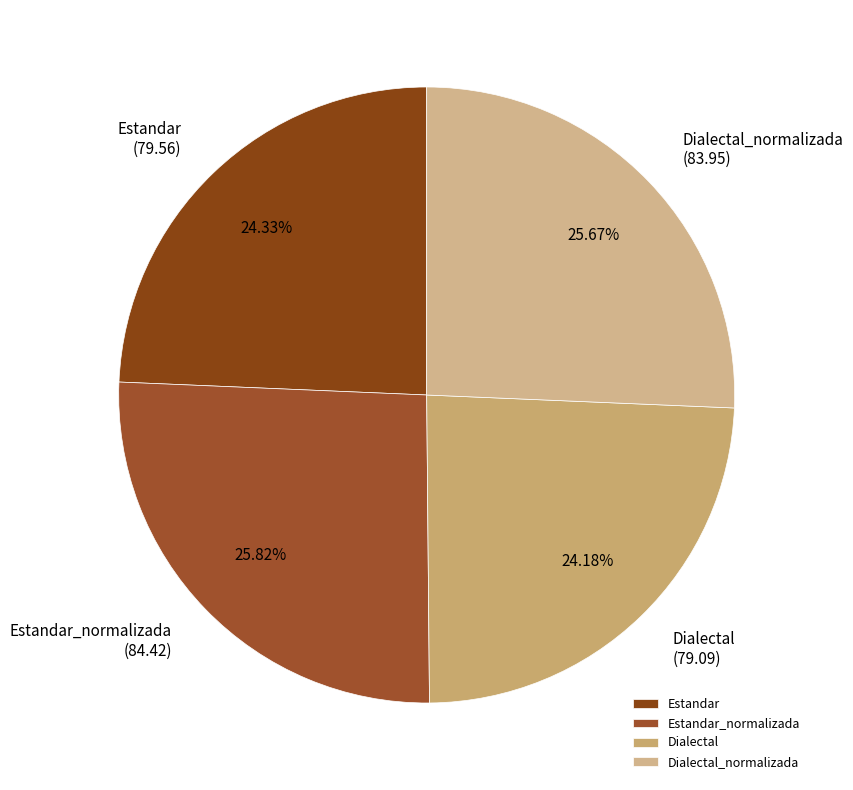

Is Dialectal the majority of the pie?

No